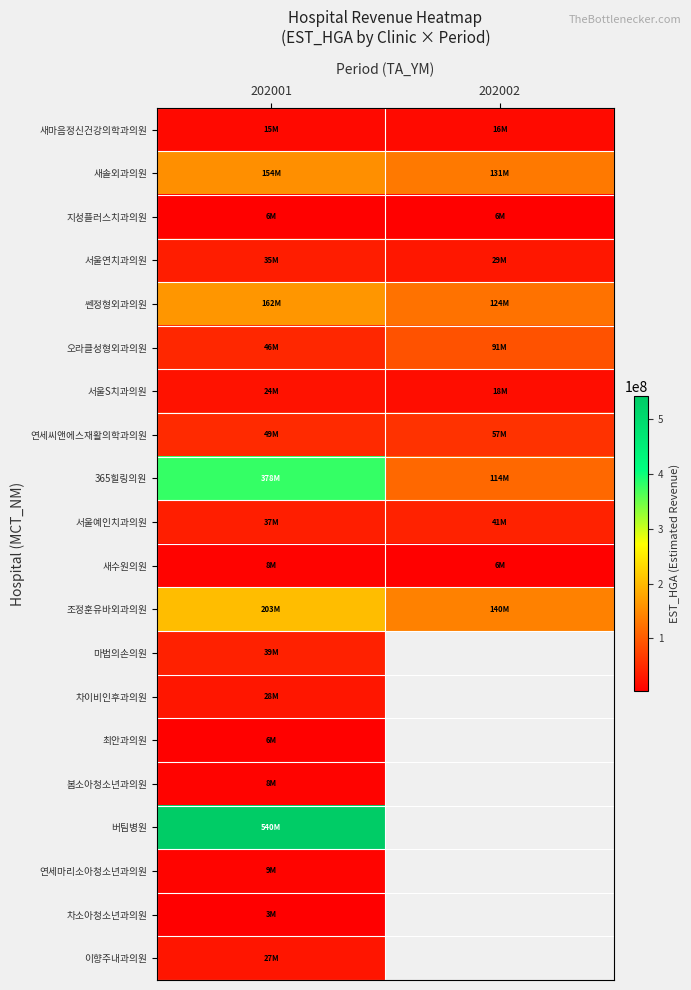

What value does the 서울연치과의원 series have at 202002?

29623036.0